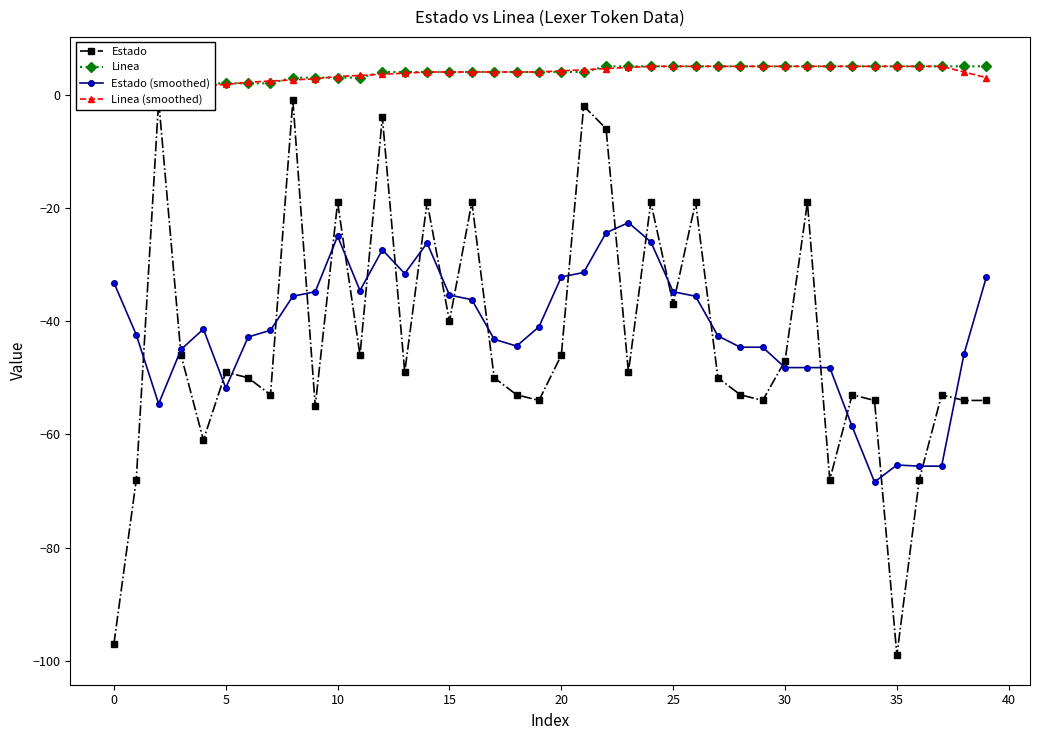

True or false: Estado (smoothed) has more than 1 points higher than both neighbors.

True